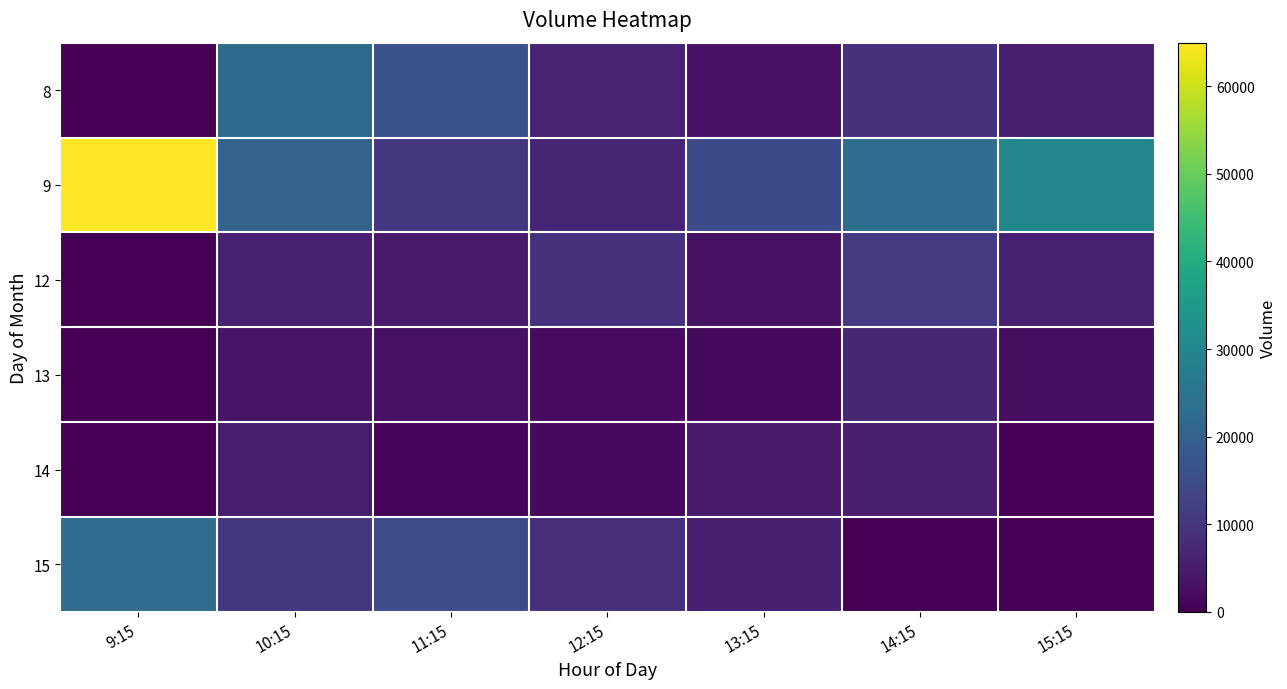

At how many categories does at least one series exceed 26257?

2